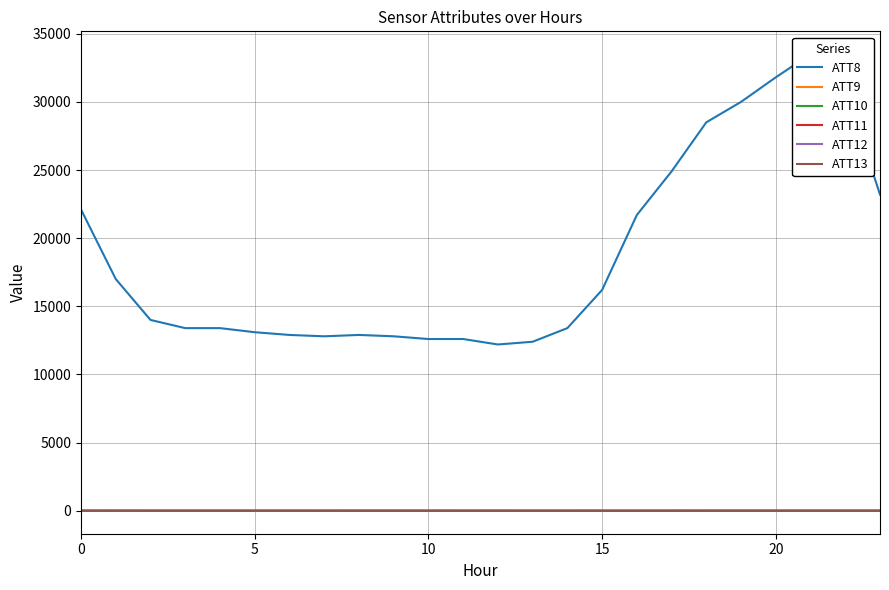

Which category has the lowest value across all series?

21